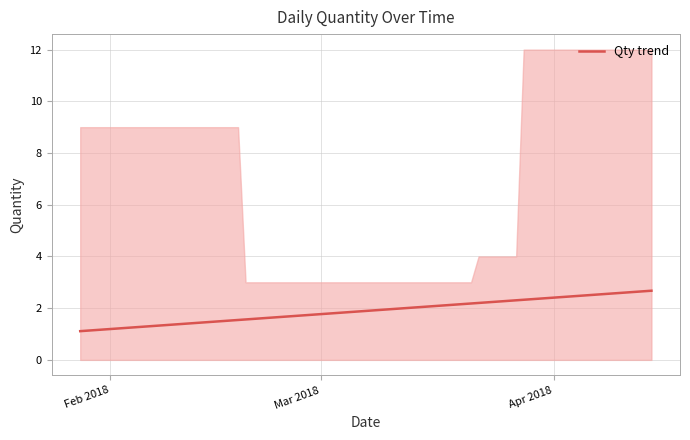

What is the minimum value for Qty trend?

1.1